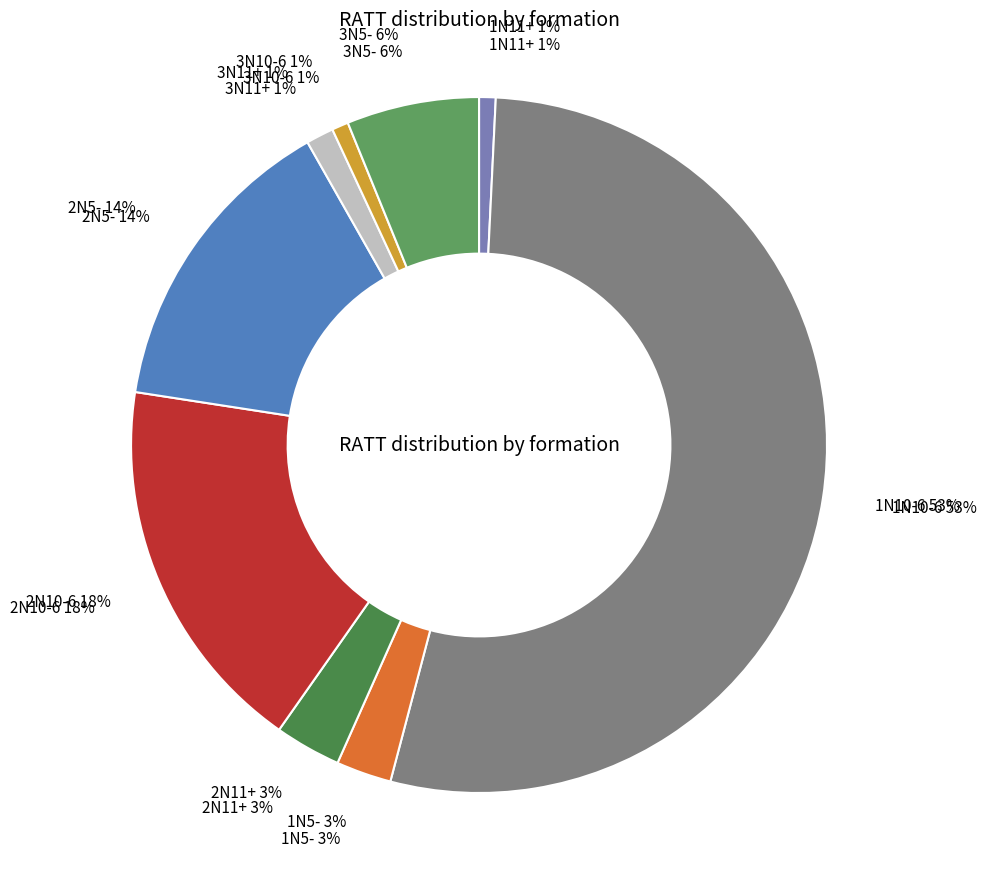

Does 1N10-6 account for over 50% of the chart?

Yes